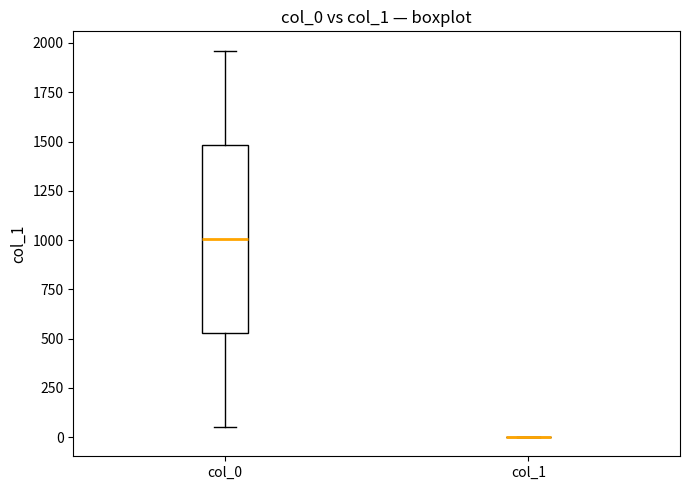

Reading left to right, transcribe this box plot: for each box, give where its median line is, the range the box spans, and where its two whiskers end, as read against the y-axis. The values are not printed on the chart, so give them approximately, as read against the axis.

col_0: median 1000, box 550 to 1500, whiskers 50 to 1950
col_1: box collapsed to a line at 0, whiskers 0 to 0